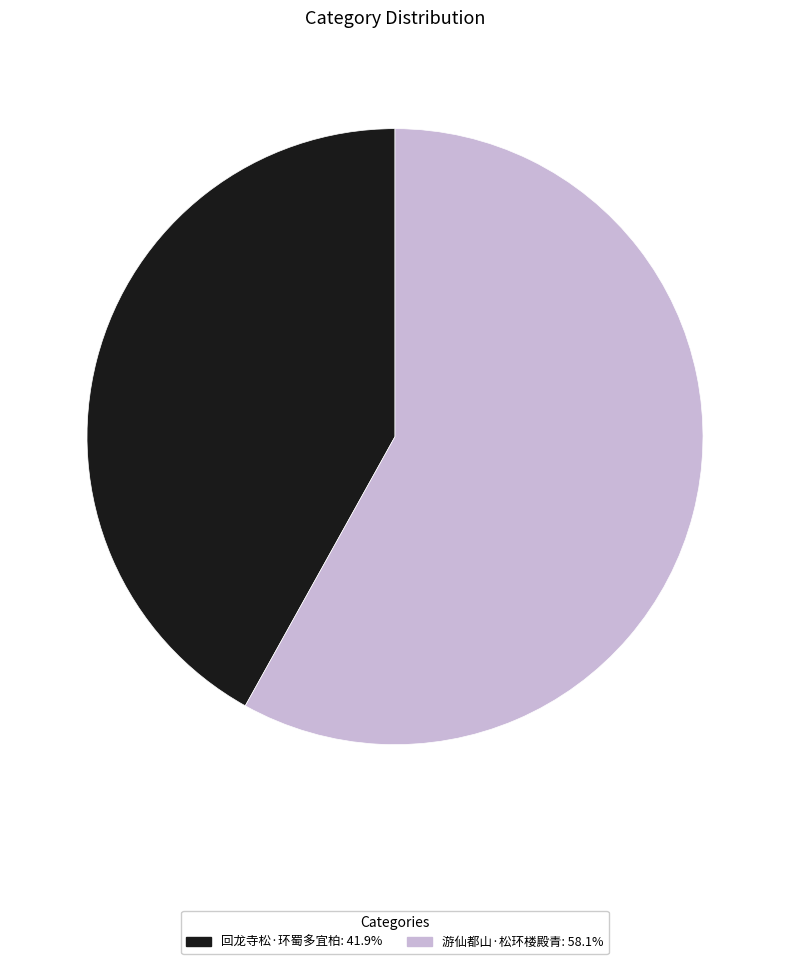

How many slices are in this pie chart?

2